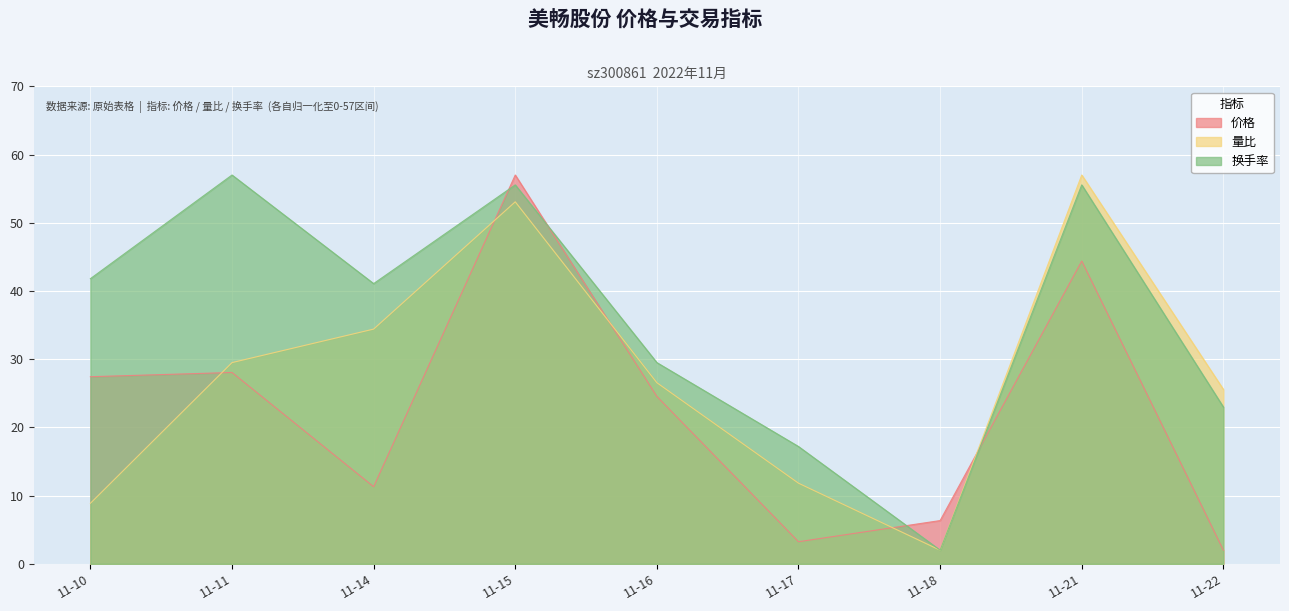

Where is the first local maximum for 换手率?

11-11